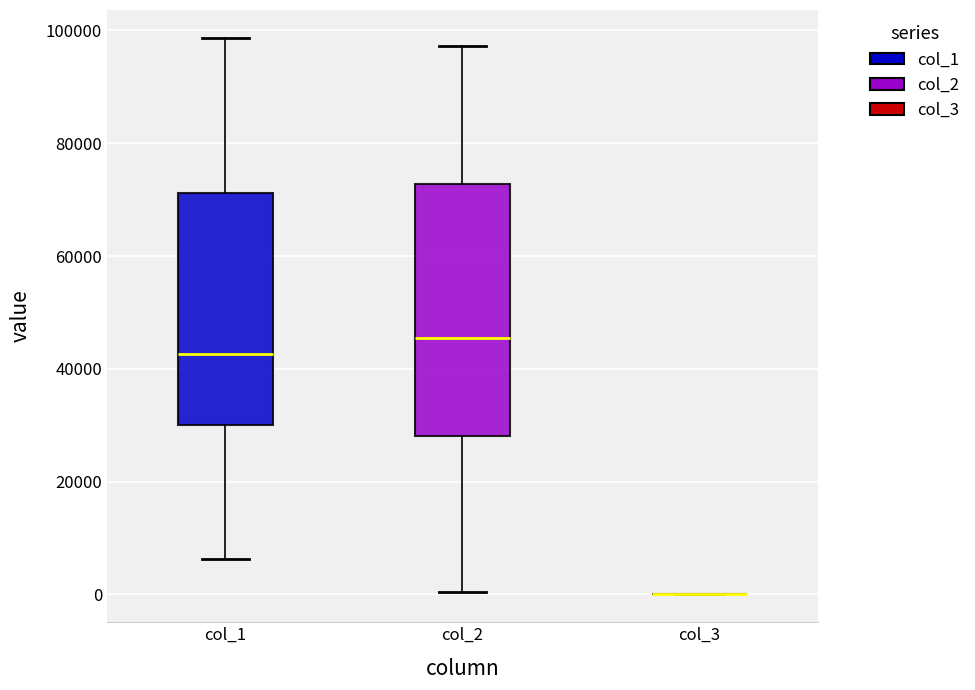

Where does the upper whisker of the box for col_2 end on the y-axis? The values are not printed on the chart, so give them approximately, as read against the axis.

98000